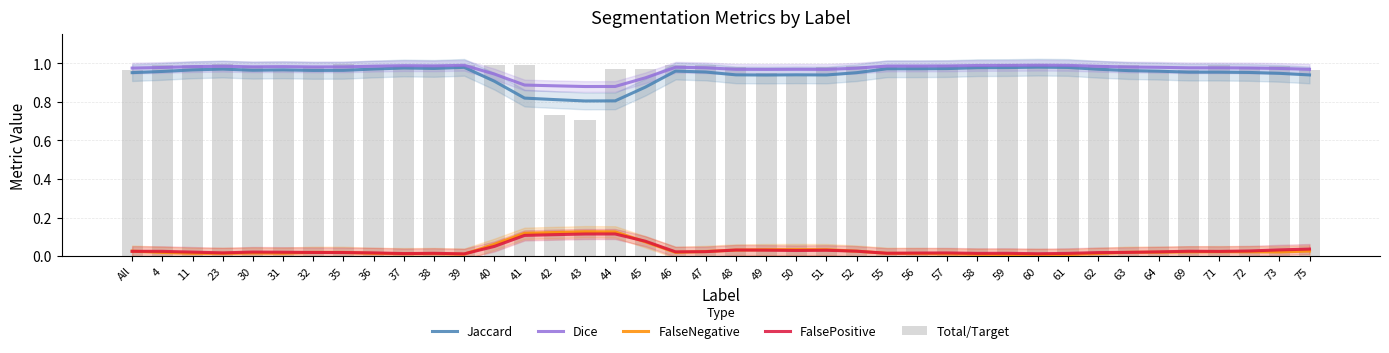

Which series changed the most between 39 and 41?

Jaccard